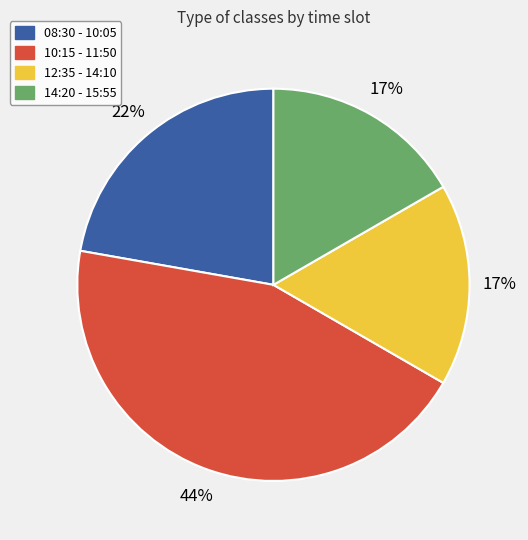

What is the ratio of the value at 10:15 - 11:50 to the value at 08:30 - 10:05?

2.0